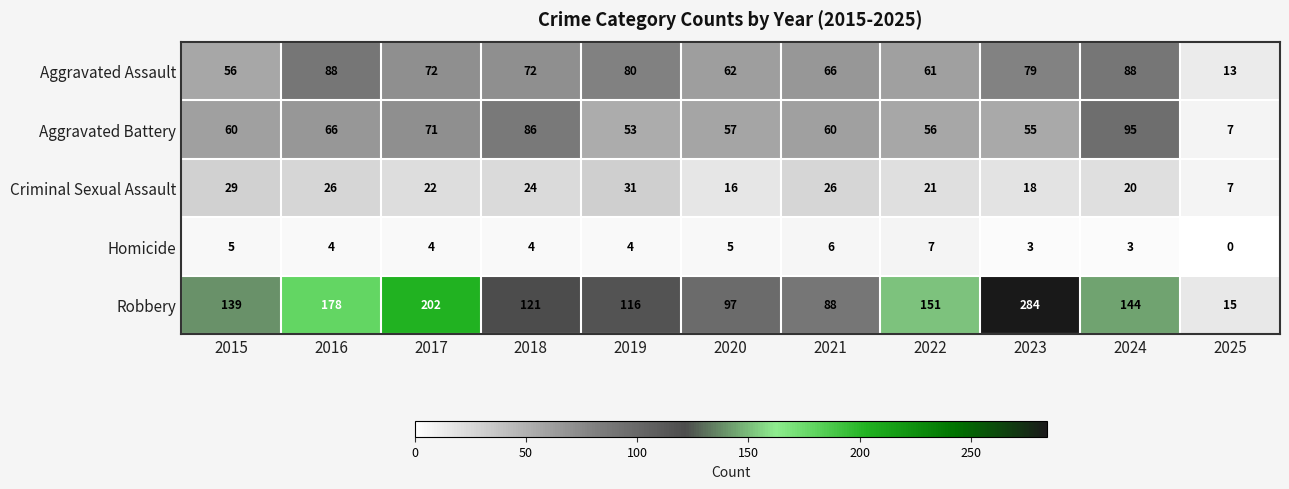

At how many categories does at least one series exceed 56?

10